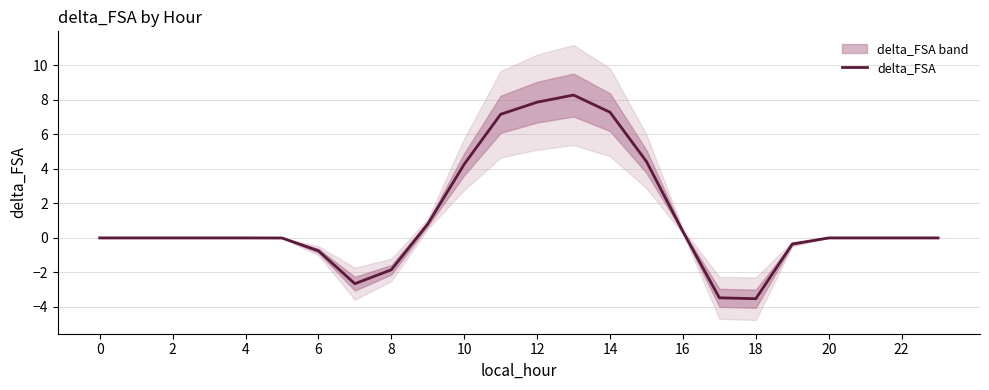

Is it true that delta_FSA equals 4.8 at 20?

False